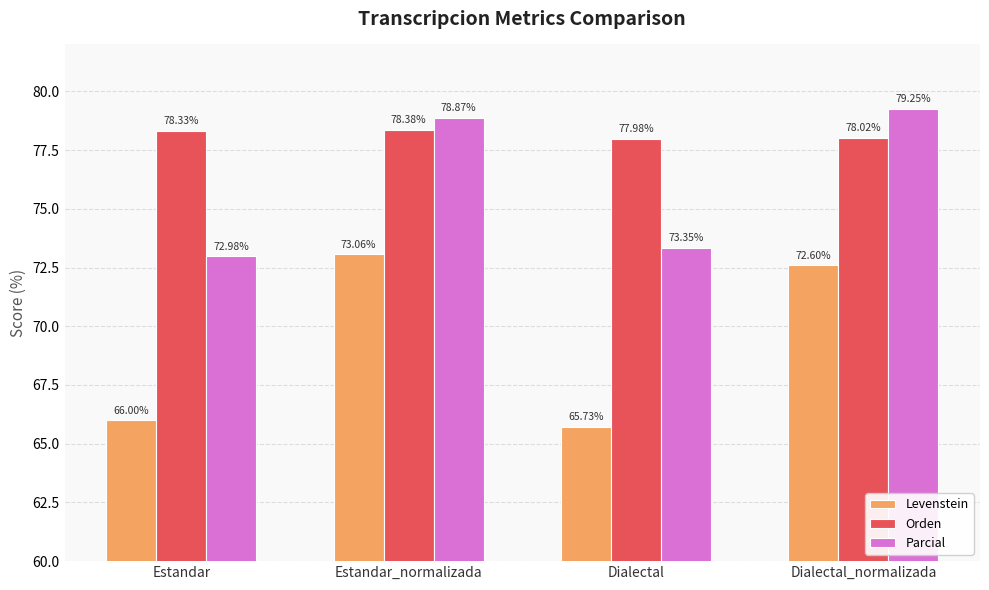

What is the maximum value shown in the chart?

79.3